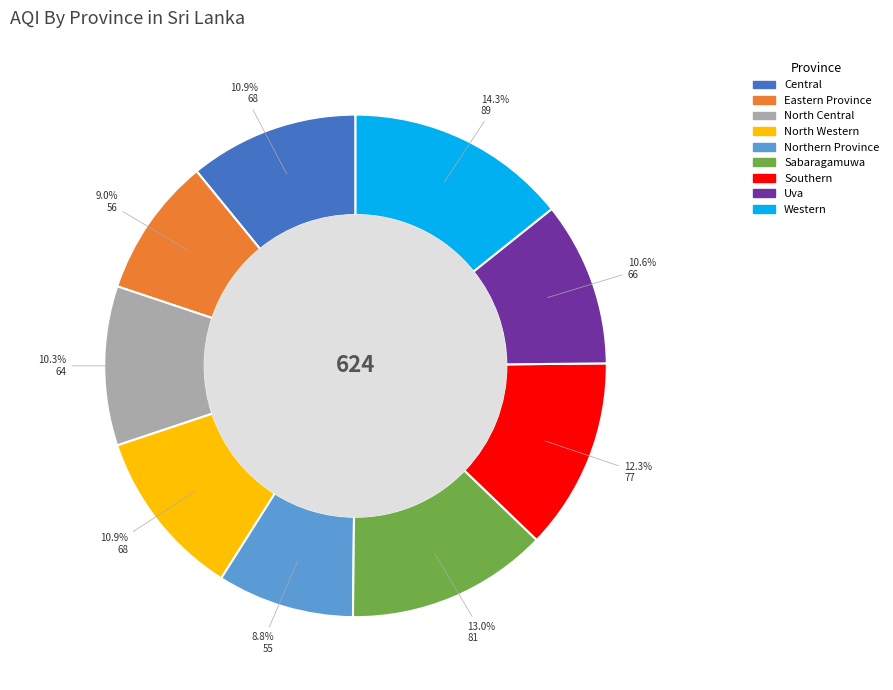

Do Uva and Central together represent more than half of the pie?

No